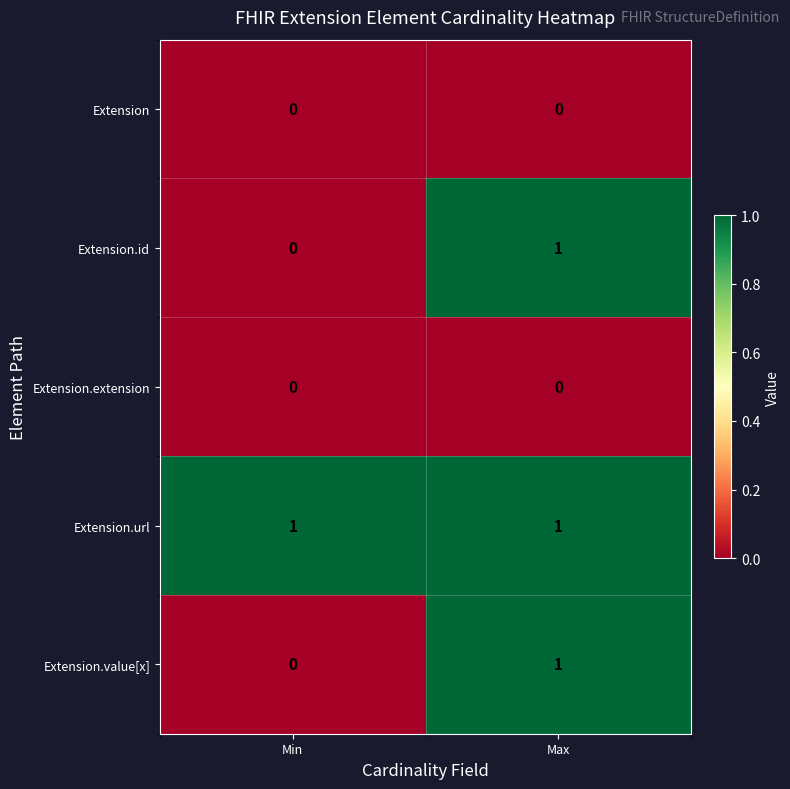

List the labels in order of Extension.id value, smallest first.

Min, Max